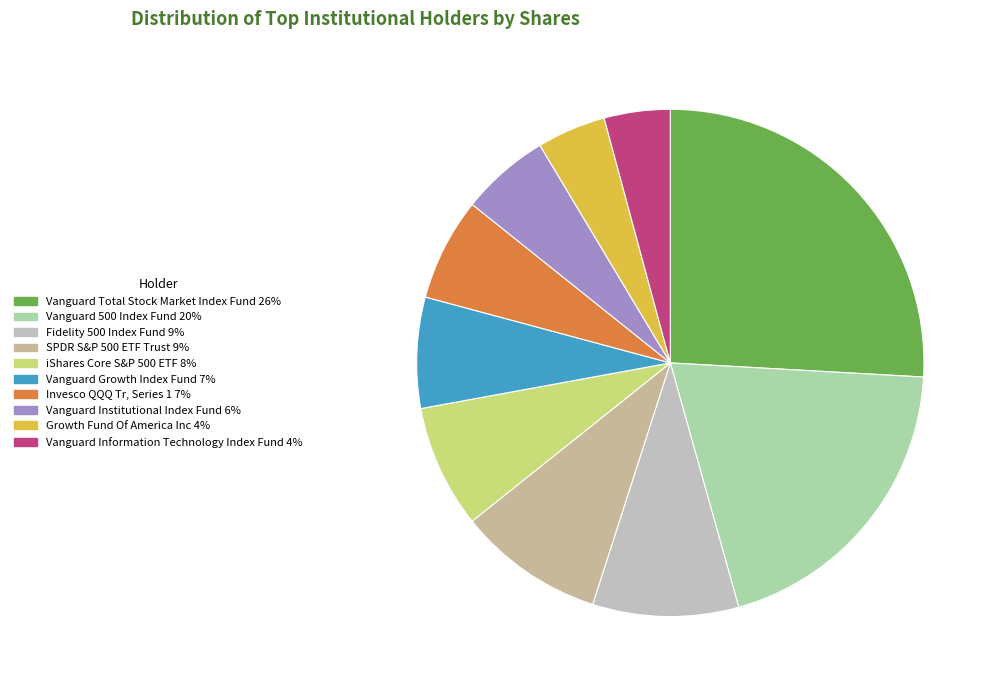

Which slice is the largest?

Vanguard Total Stock Market Index Fund